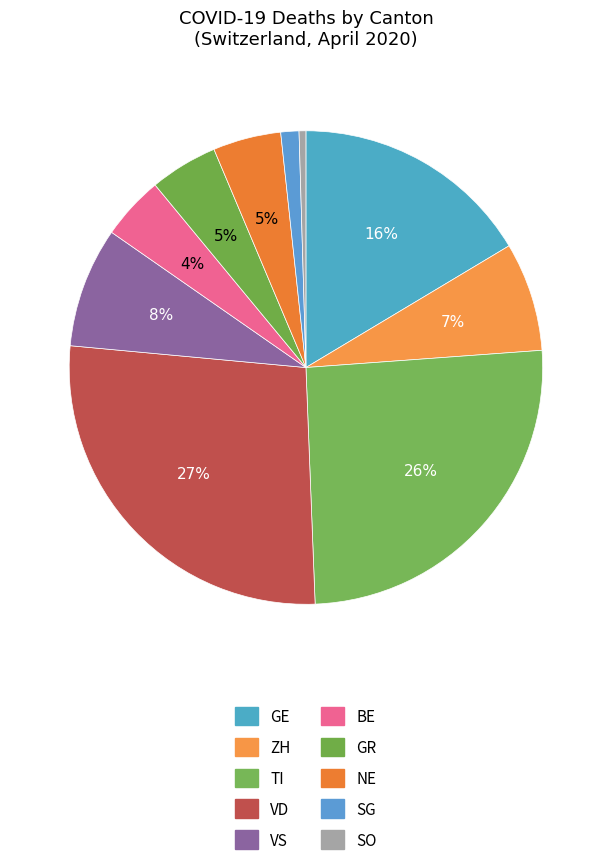

Count the number of slices in the pie.

10